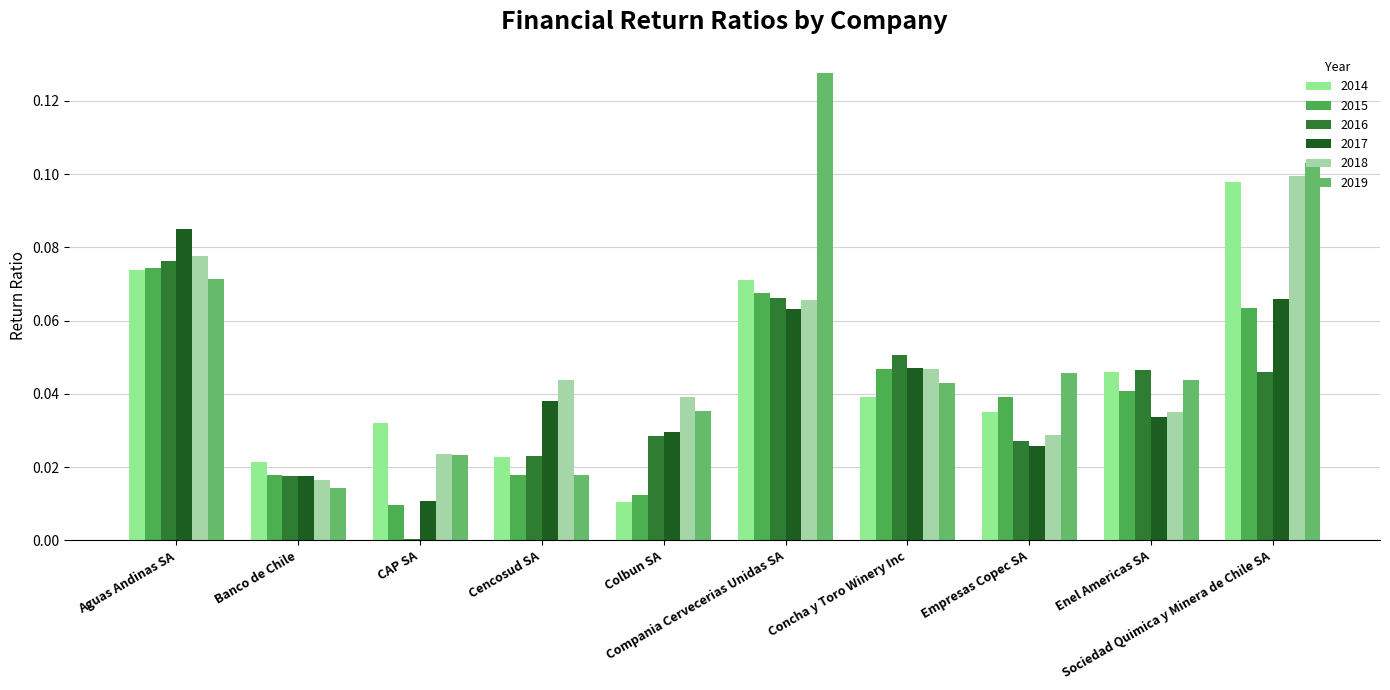

How many groups of bars are there?

10